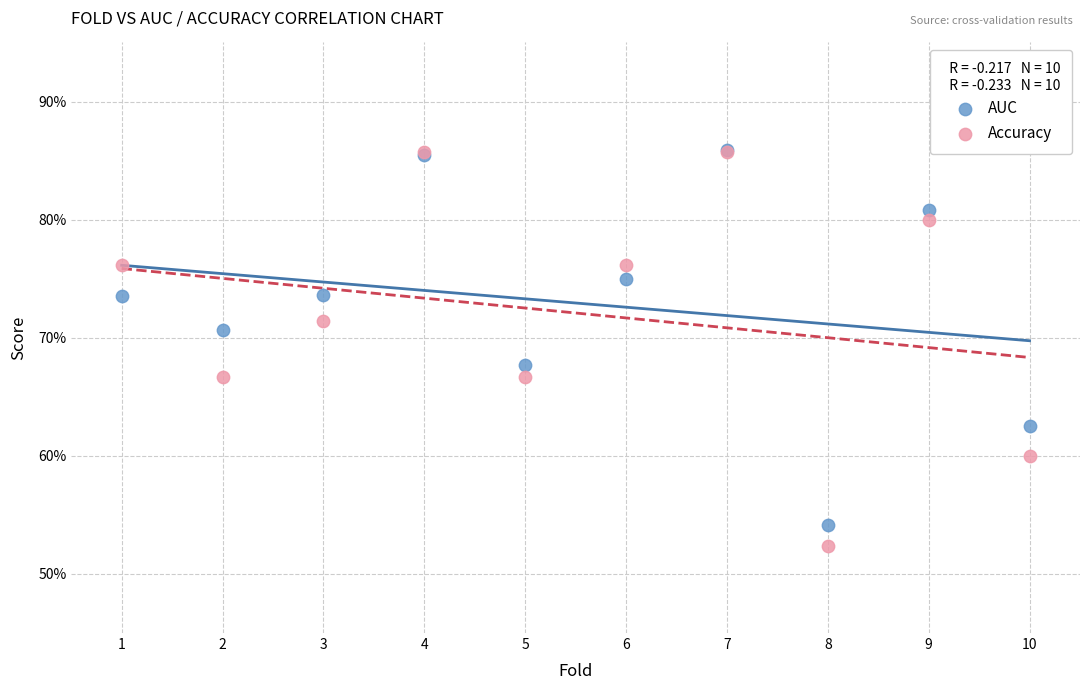

What are all the series names shown in the legend?

AUC, Accuracy